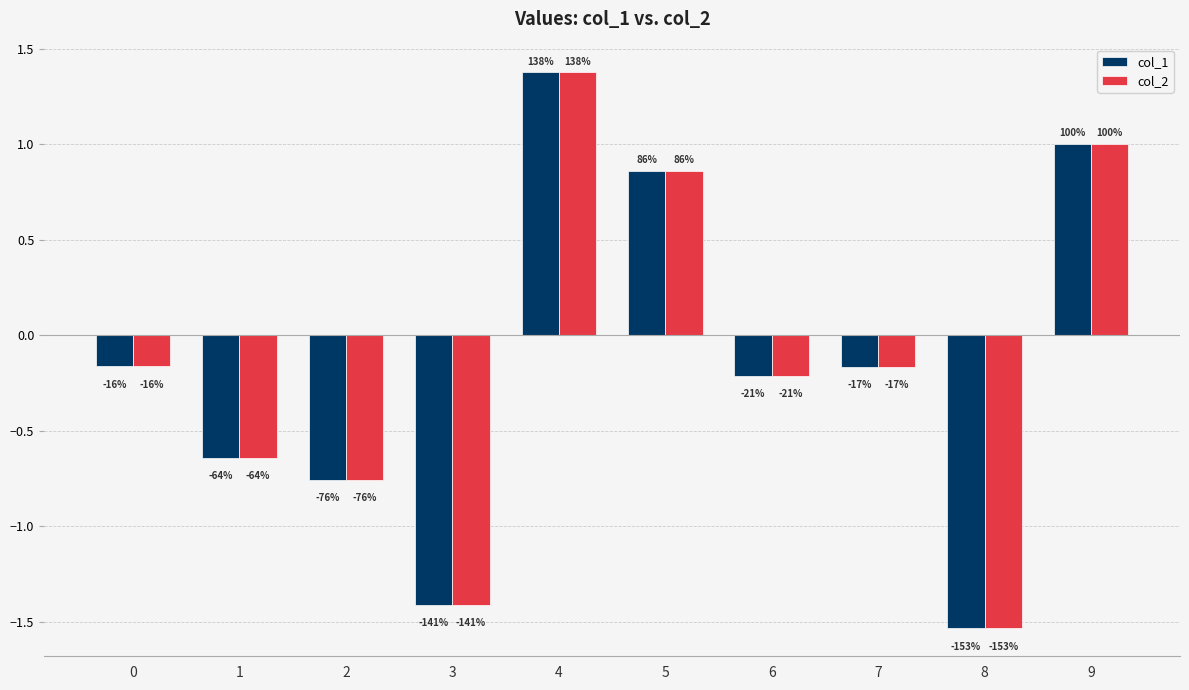

Rank the series at 3 from highest to lowest value.

col_1, col_2